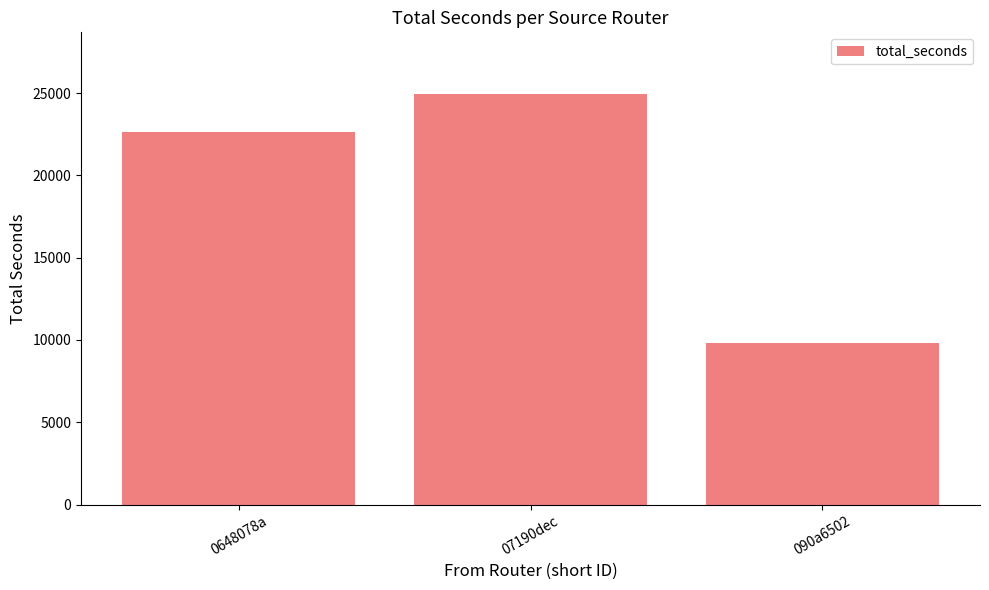

Where is the data nearest to the value 17375?

0648078a